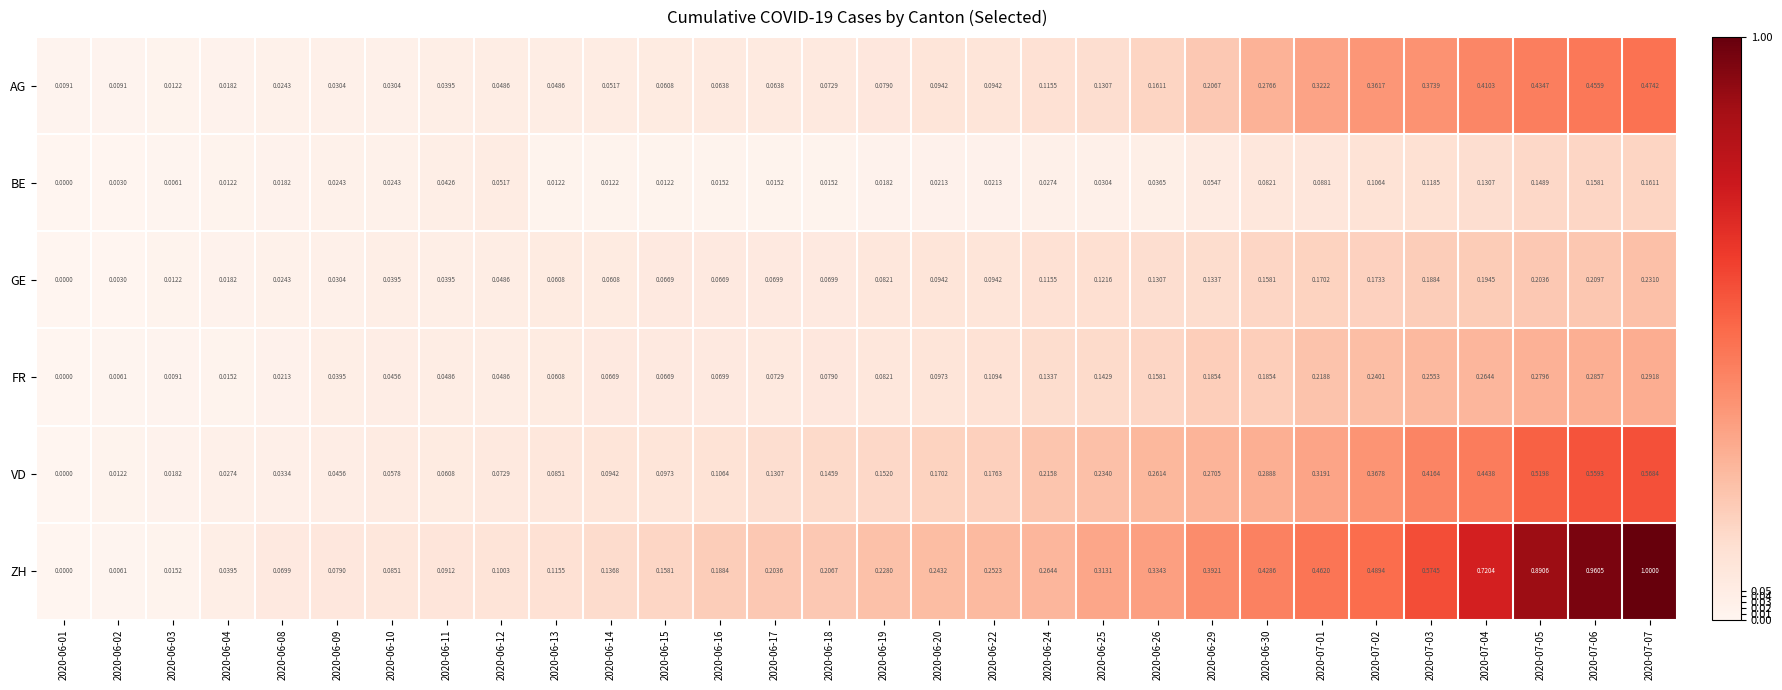

Between 2020-06-10 and 2020-06-15, which series saw the biggest shift?

ZH